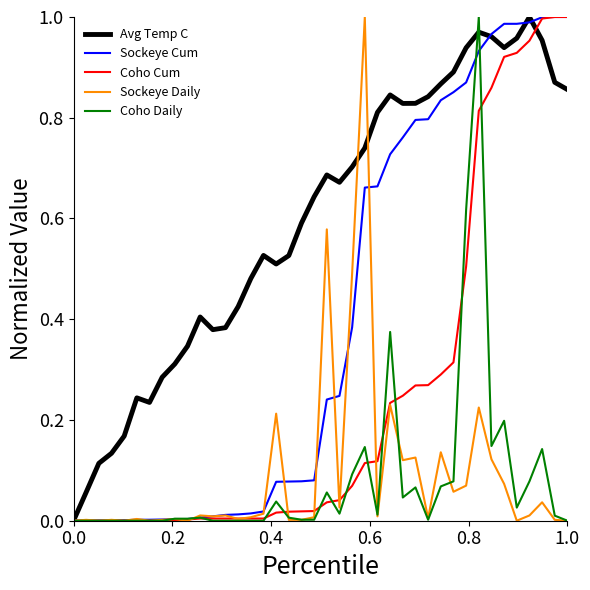

True or false: Coho Cum has more than 2 points higher than both neighbors.

False